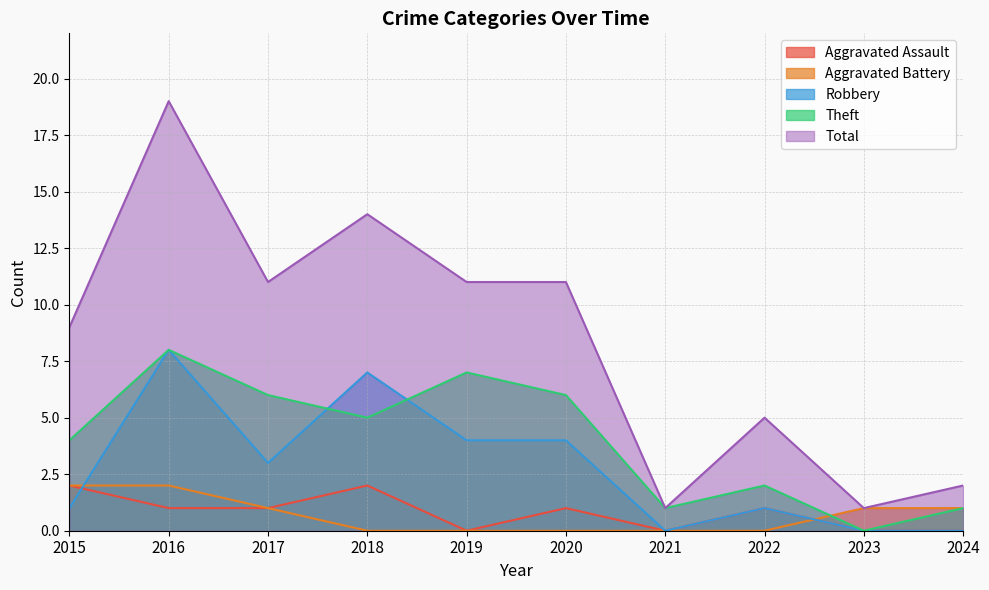

The Aggravated Assault series shows 2 at 2020. True or false?

False